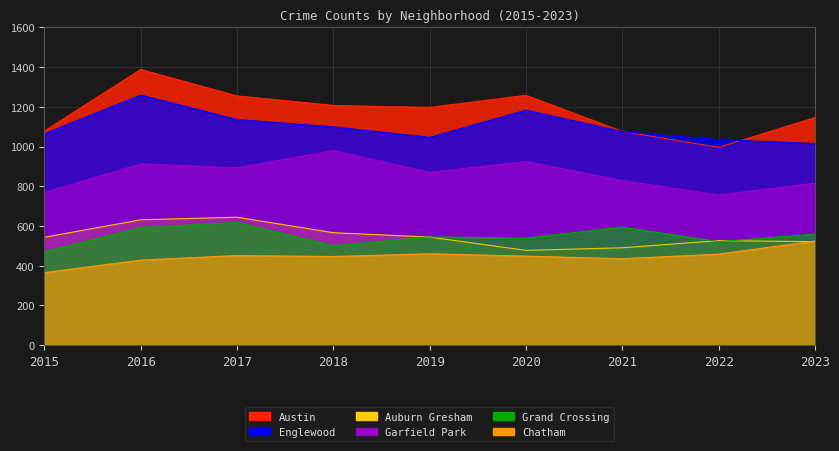

True or false: Chatham and Garfield Park cross at least once.

False